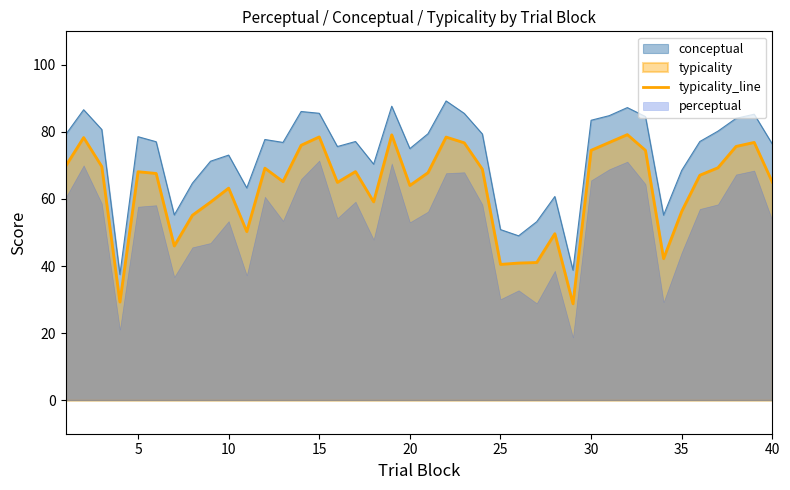

What is the value of the 19th point from the left?

79.1